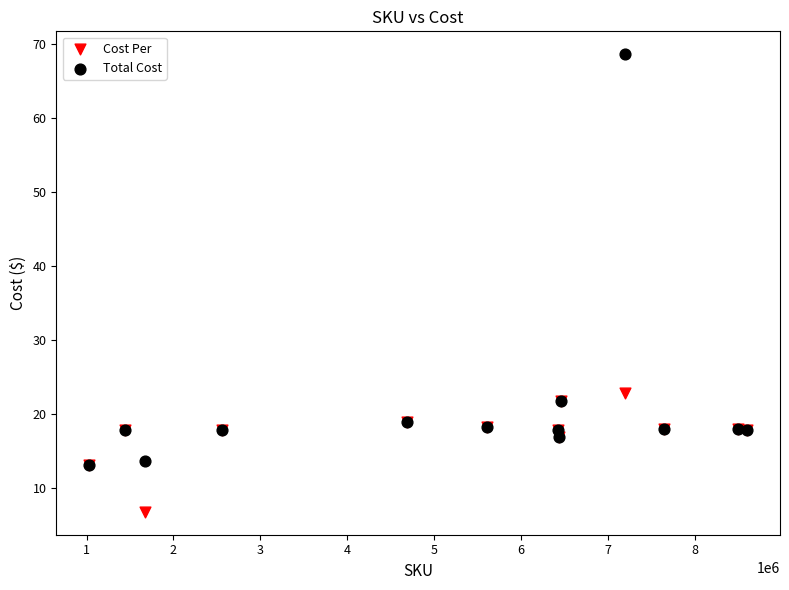

Which series contains the lowest Y value?

Cost Per